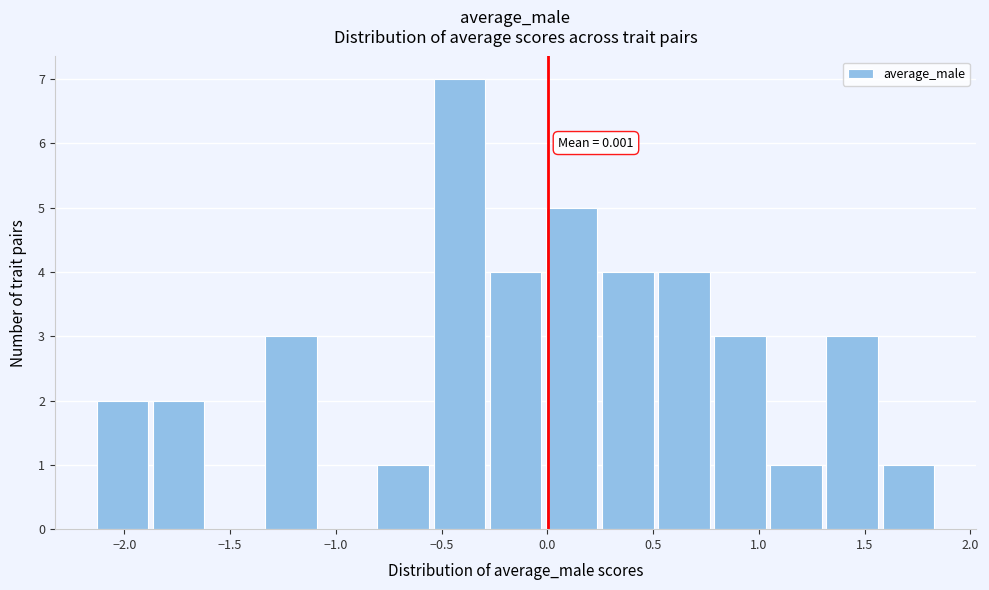

Which range on the x-axis has the tallest bar?

-0.55 to -0.30